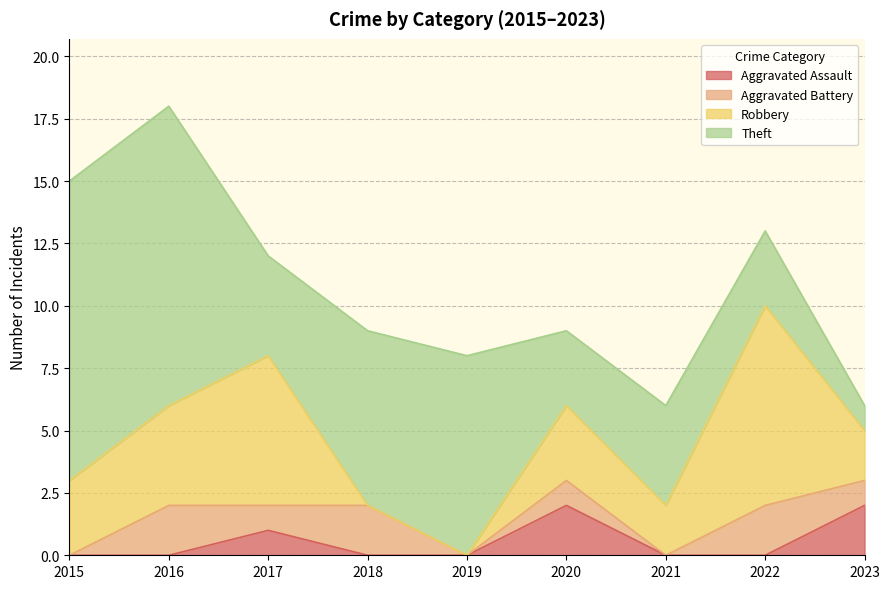

True or false: Theft and Aggravated Battery intersect in this chart.

False